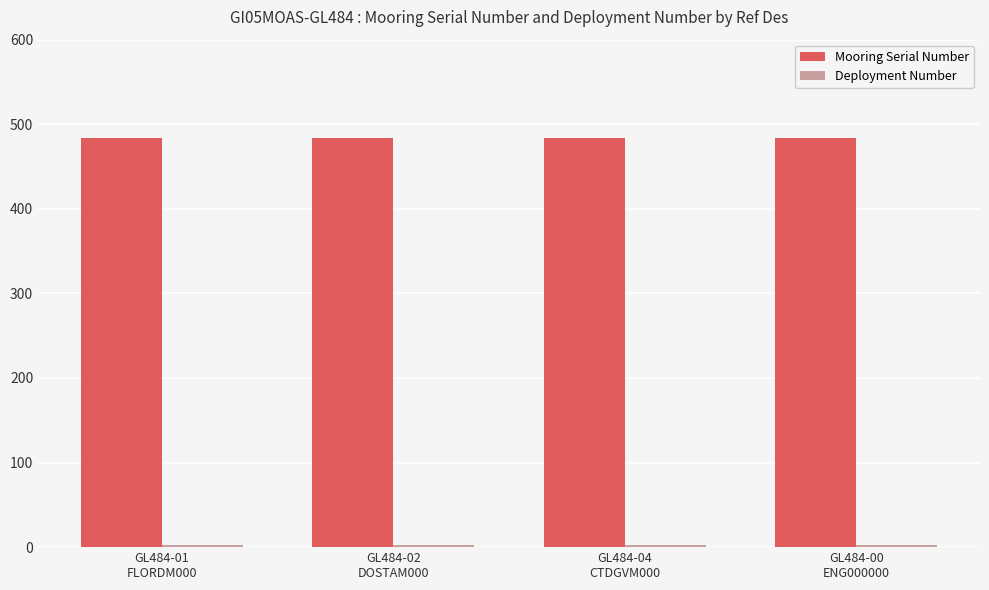

Which series has the largest total across all categories?

Mooring Serial Number